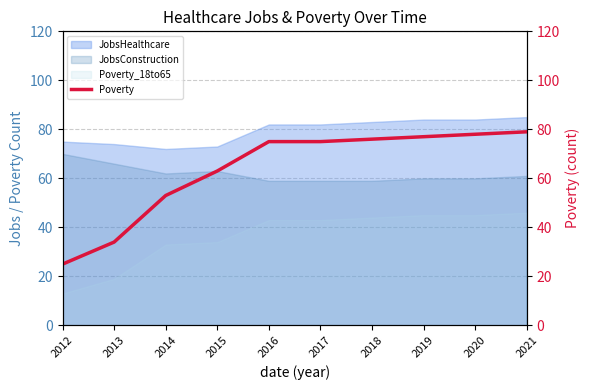

What is the sum of all values?

635